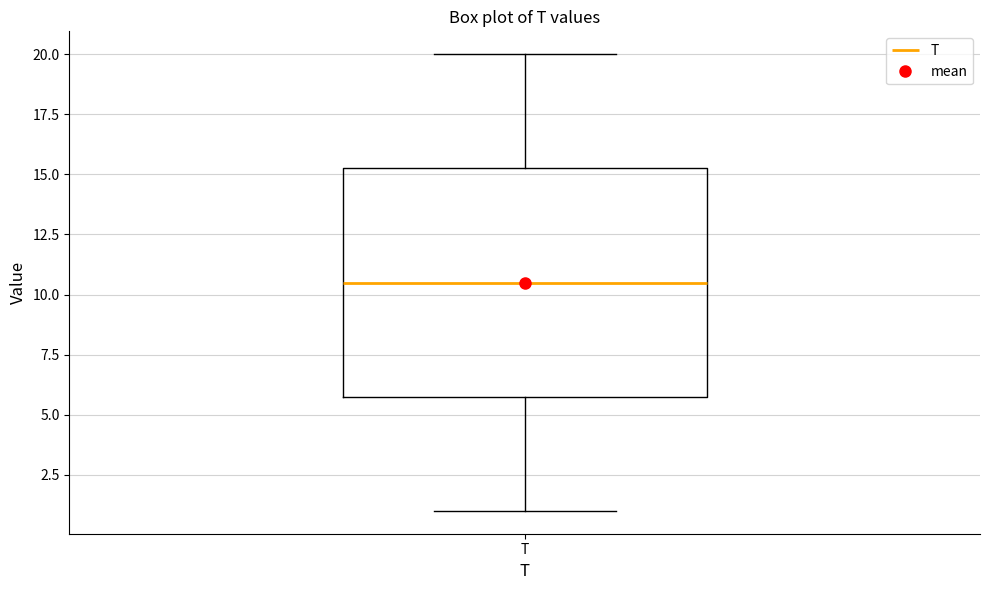

Where does the upper whisker of the box for T end on the y-axis? The values are not printed on the chart, so give them approximately, as read against the axis.

20.0